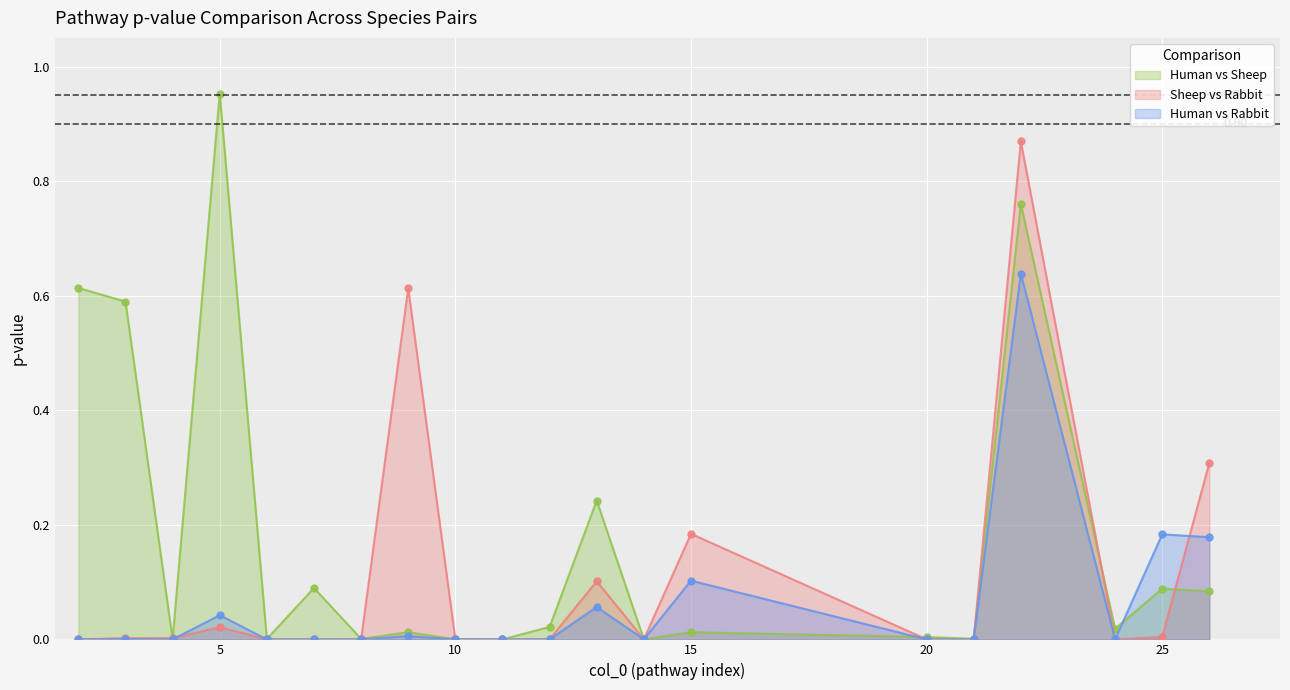

At which category does the chart reach its peak across all series?

5